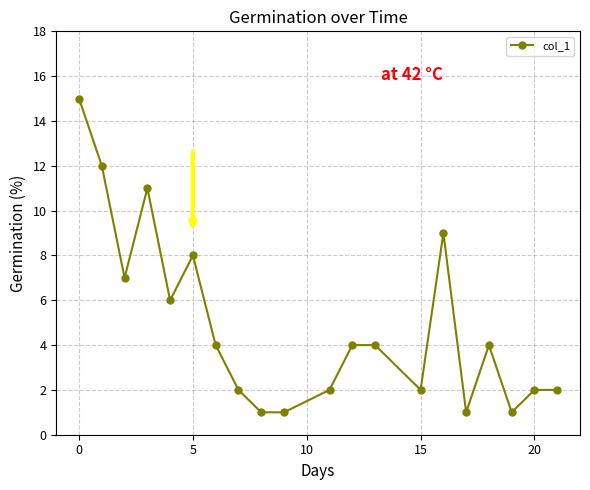

What is the average value?

5